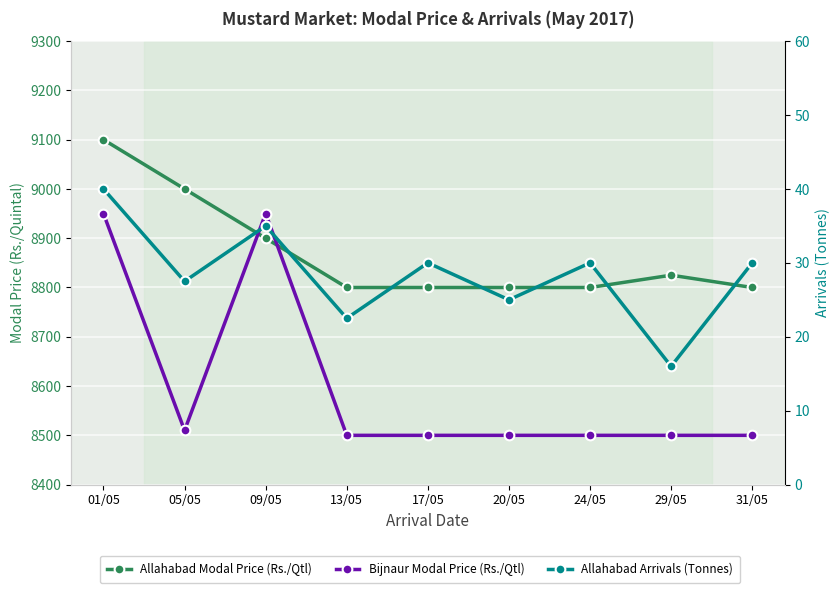

True or false: Allahabad Arrivals (Tonnes) and Allahabad Modal Price (Rs./Qtl) intersect in this chart.

False